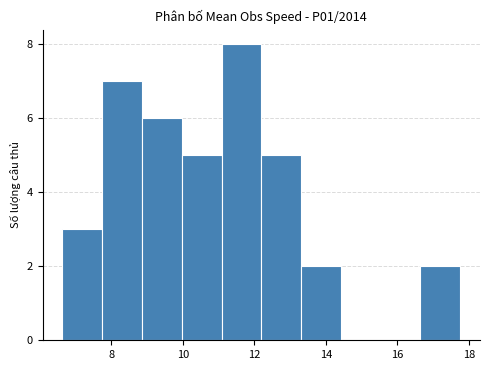

Reading left to right, transcribe this chart: for each bar, give the range it covers on the x-axis and its height. Neither the bar edges nor the heights are printed on the chart, so give them approximately, as read against the axes.

6.6 to 7.8: 3
7.8 to 8.8: 7
8.8 to 10.0: 6
10.0 to 11.0: 5
11.0 to 12.2: 8
12.2 to 13.4: 5
13.4 to 14.4: 2
14.4 to 15.6: 0
15.6 to 16.6: 0
16.6 to 17.8: 2